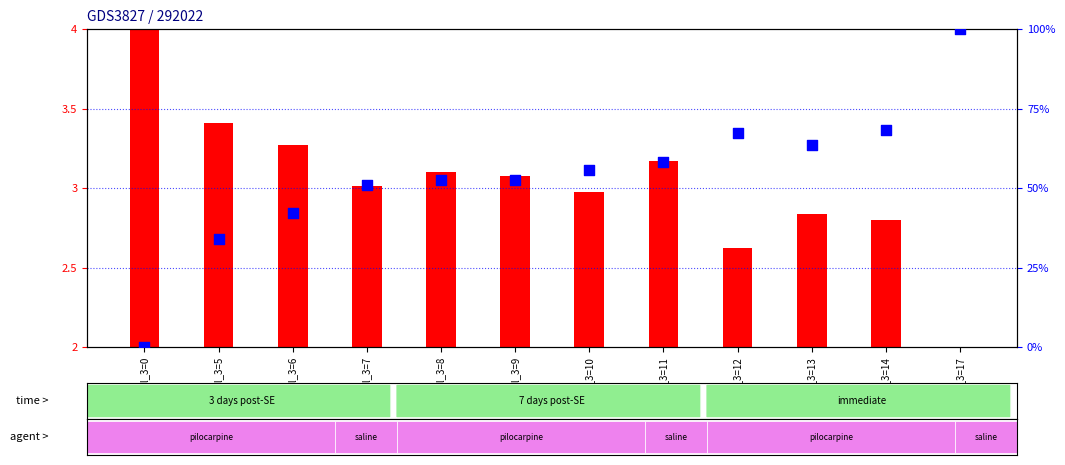

Which series has the largest total across all categories?

percentile rank within the sample